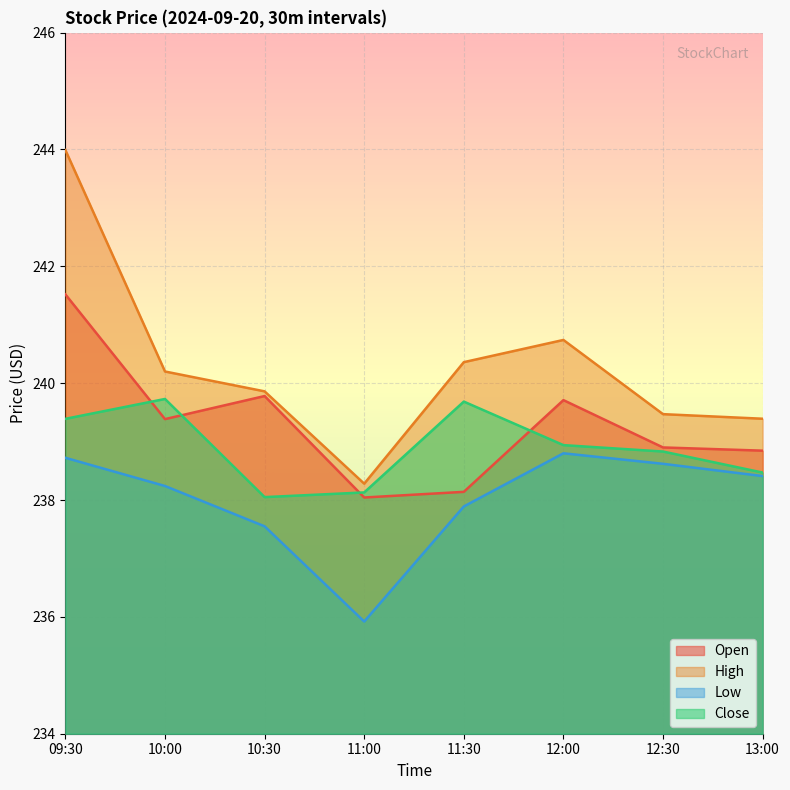

Reading left to right, transcribe all the data shown in this chart.

Open: 09:30=241.5	10:00=239.4	10:30=239.8	11:00=238.0	11:30=238.1	12:00=239.7	12:30=238.9	13:00=238.8
High: 09:30=244.0	10:00=240.2	10:30=239.9	11:00=238.3	11:30=240.4	12:00=240.7	12:30=239.5	13:00=239.4
Low: 09:30=238.7	10:00=238.2	10:30=237.6	11:00=235.9	11:30=237.9	12:00=238.8	12:30=238.6	13:00=238.4
Close: 09:30=239.4	10:00=239.7	10:30=238.1	11:00=238.1	11:30=239.7	12:00=238.9	12:30=238.8	13:00=238.5